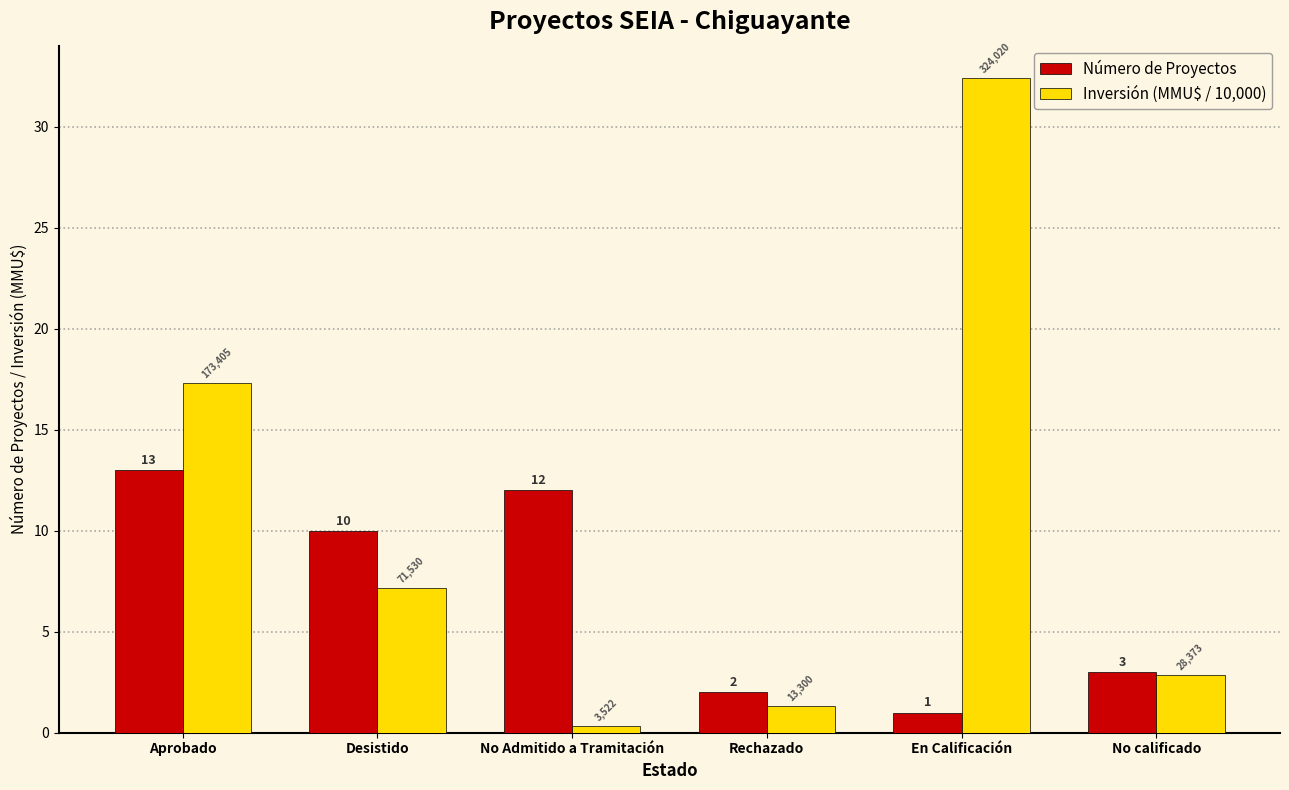

Where is Número de Proyectos nearest to the value 7?

Desistido